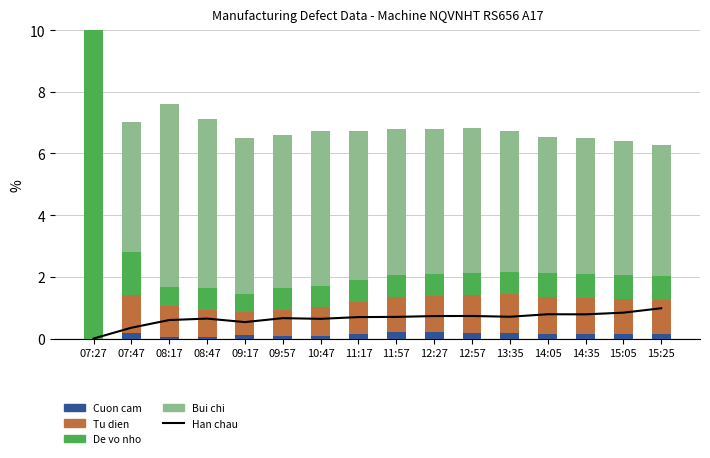

Is it true that Han chau equals 0.3 at 12:27?

False